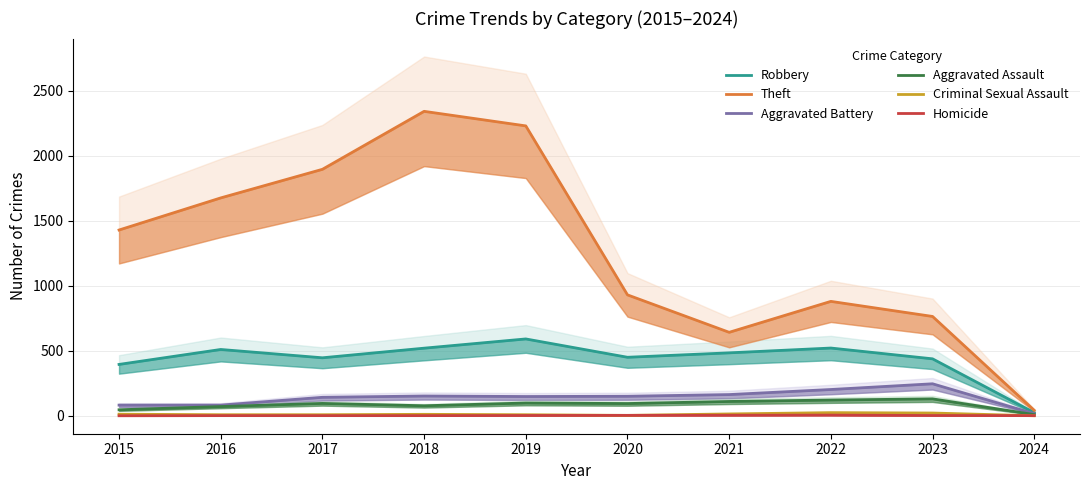

What is the average value of the Criminal Sexual Assault series?

11